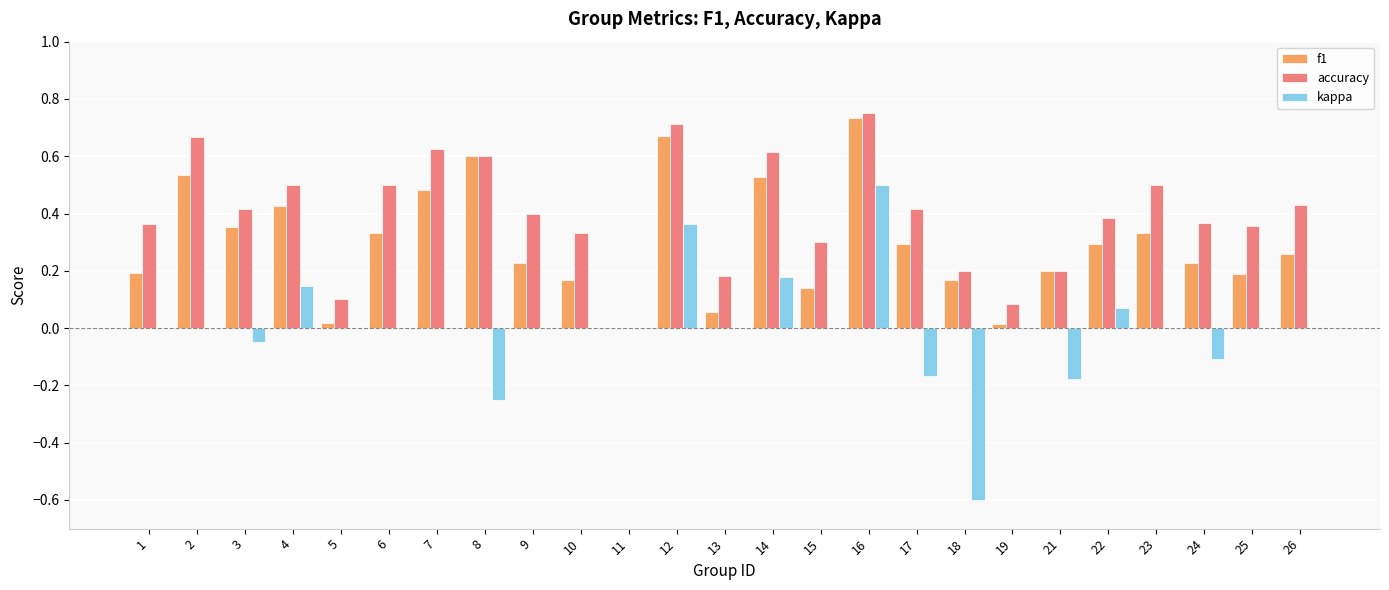

Is it true that f1 equals 0.1 at 17?

False